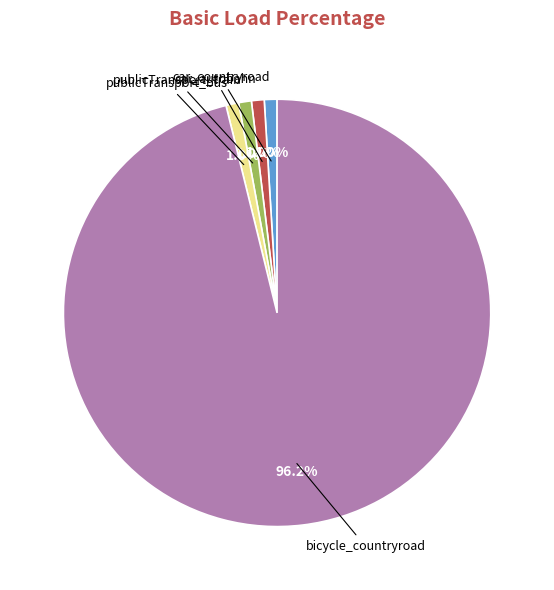

Does any single category account for the majority?

Yes